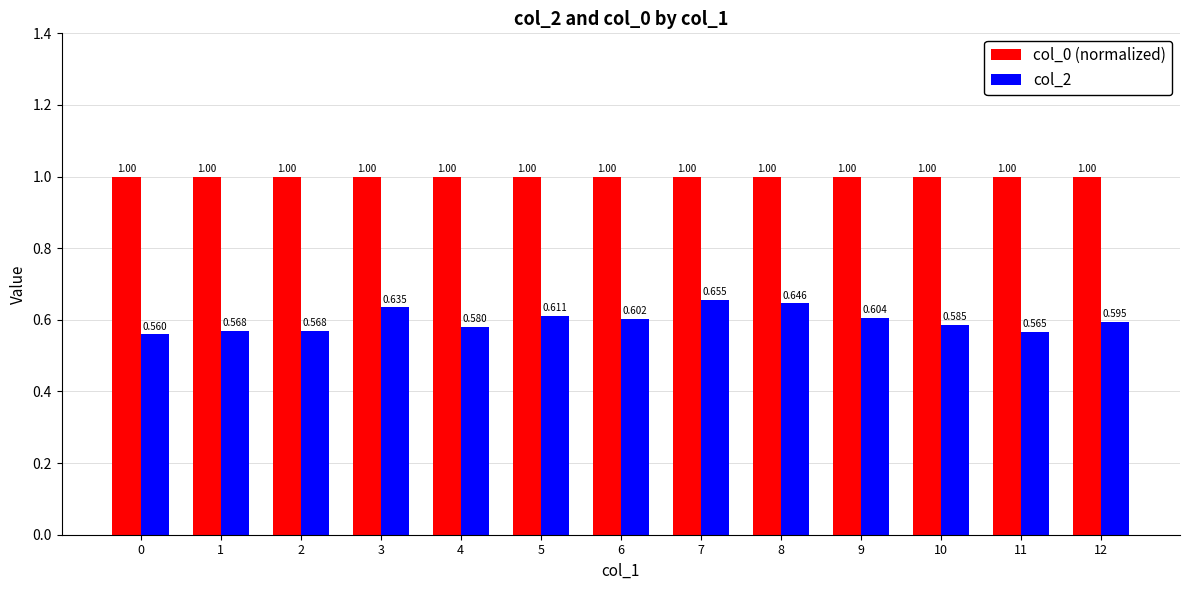

Is the value of col_2 at 8 greater than the value of col_0 (normalized) at 11?

No